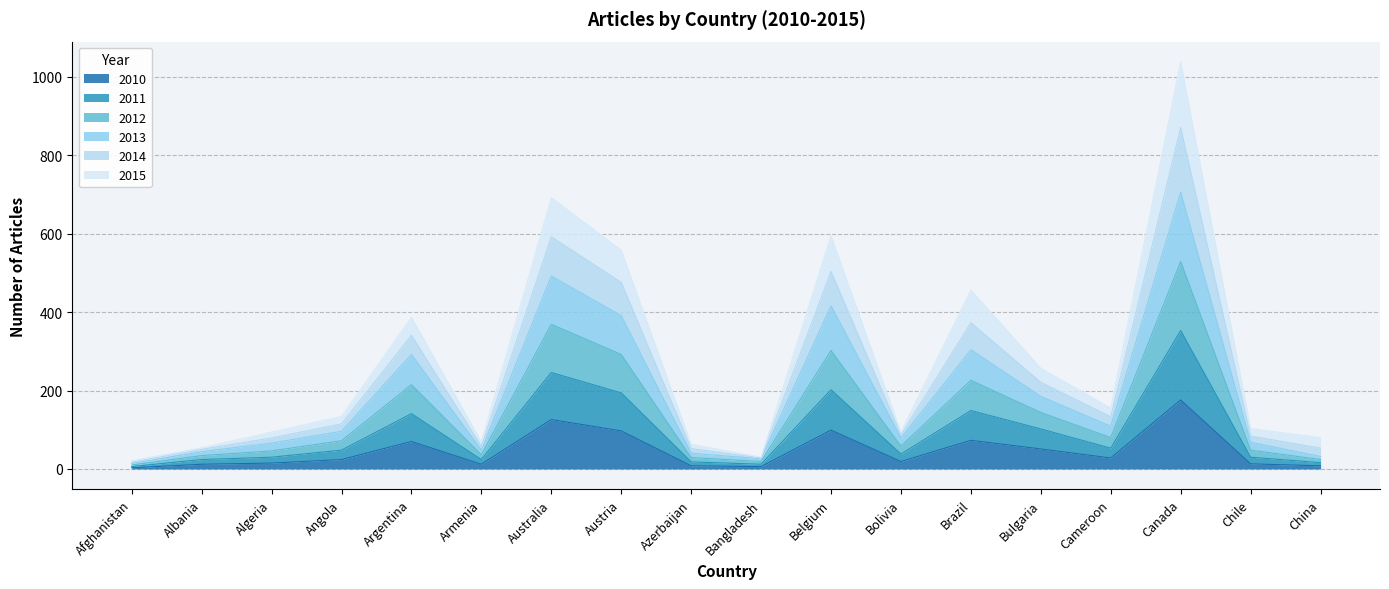

Is it true that 2010 equals 176 at Canada?

True